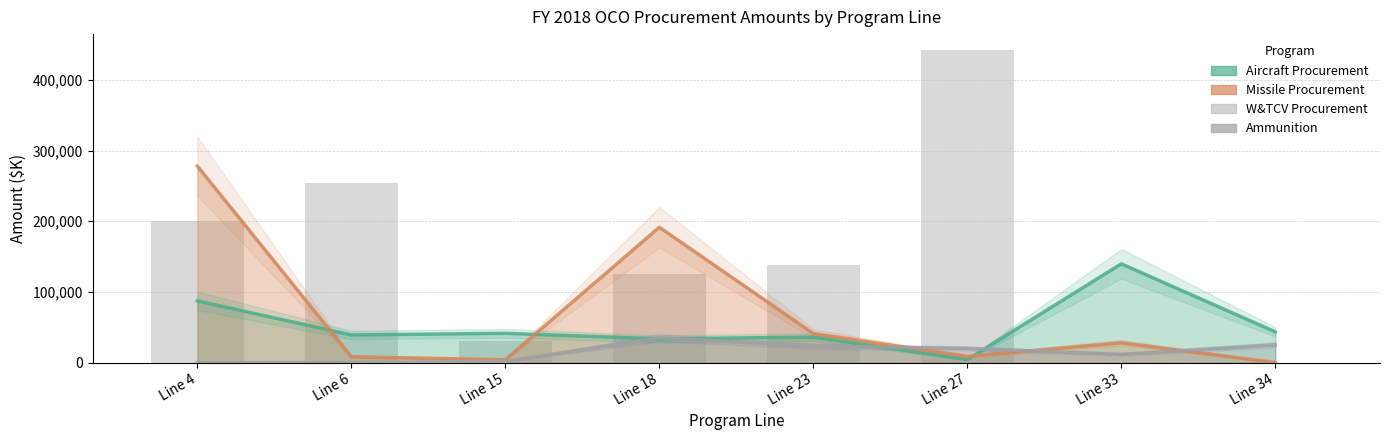

What is the value of the W&TCV Procurement (bars) bar at the 2nd from the left?

253903